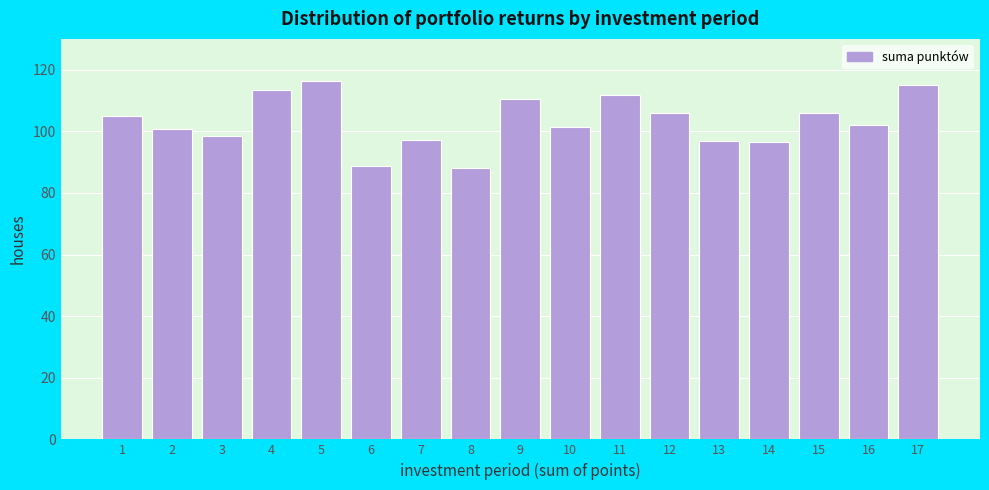

What is the value of the 10th bar from the left?

101.6